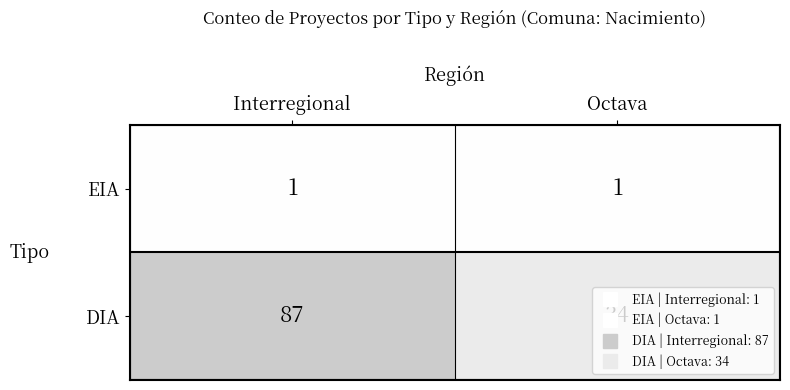

Between Interregional and Octava, which series saw the biggest shift?

DIA